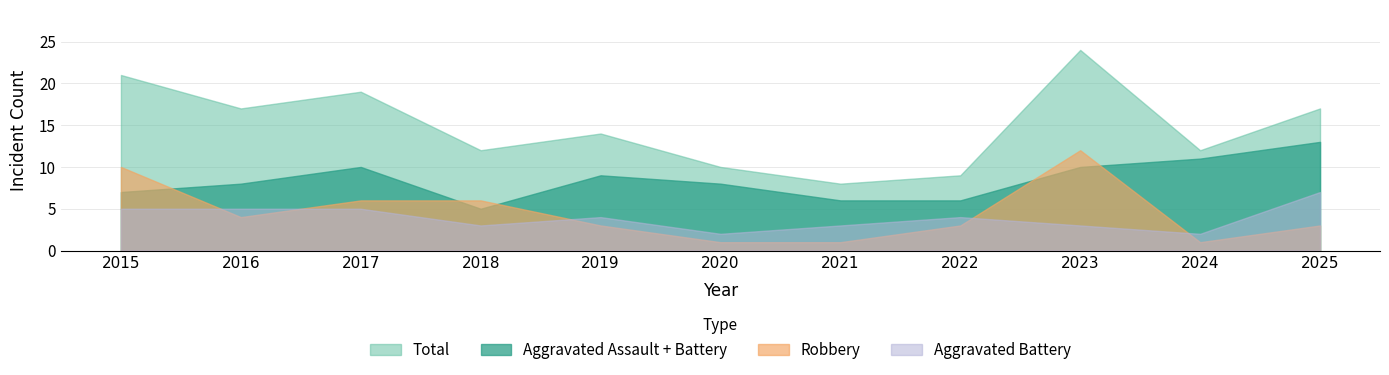

What is the minimum value for Total?

8